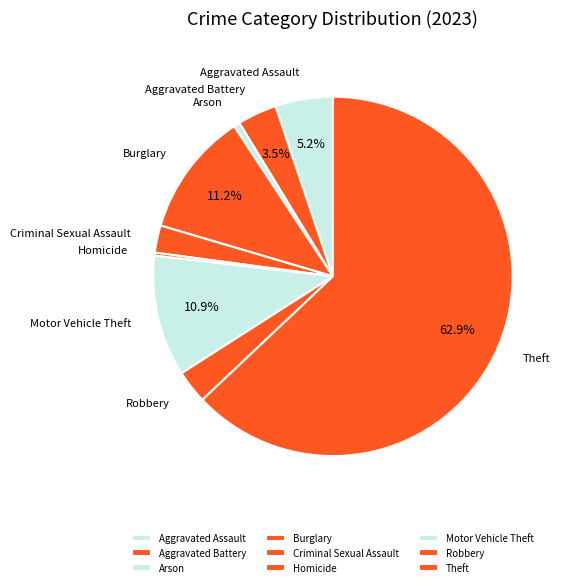

Is the sum of Motor Vehicle Theft and Homicide greater than half?

No